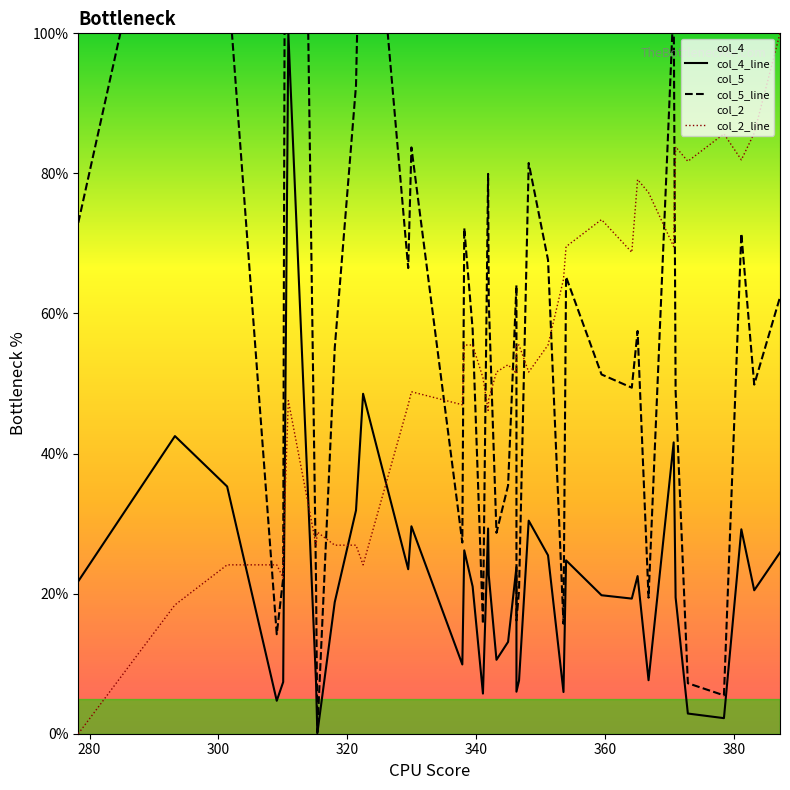

True or false: col_5 and col_4 cross at least once.

False